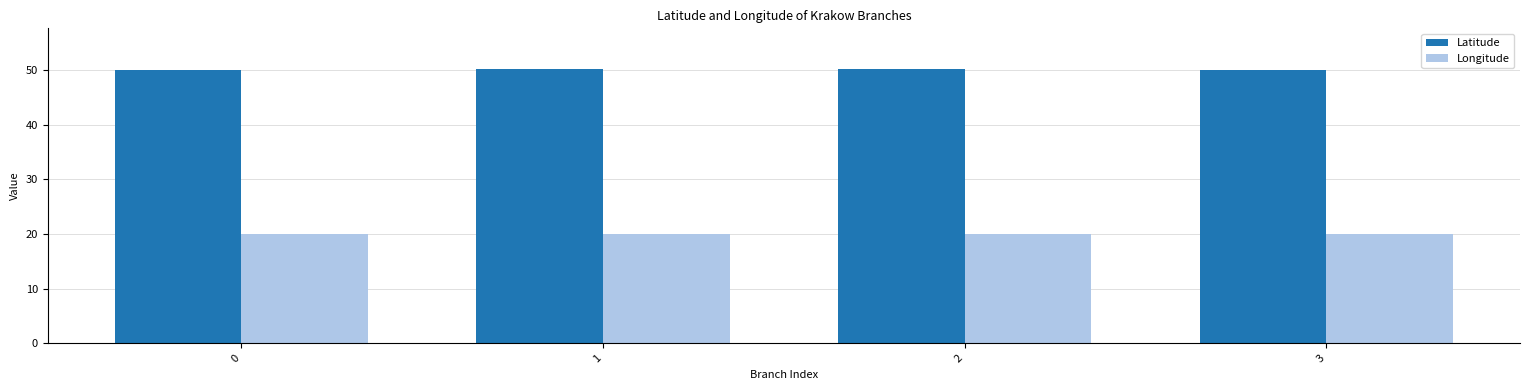

Is the value of Latitude at 2 greater than the value of Longitude at 3?

Yes